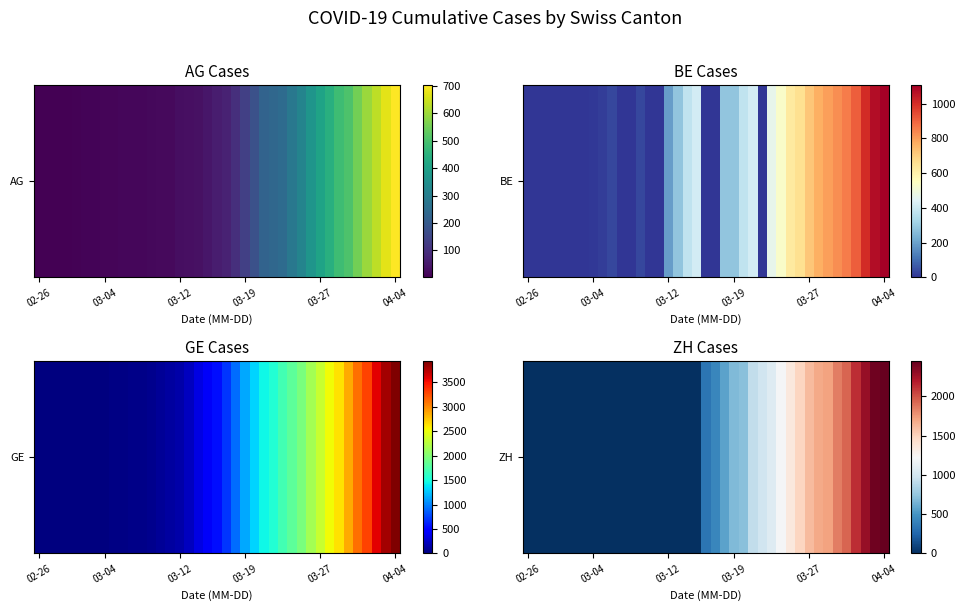

At which label is the value closest to 1224?

27